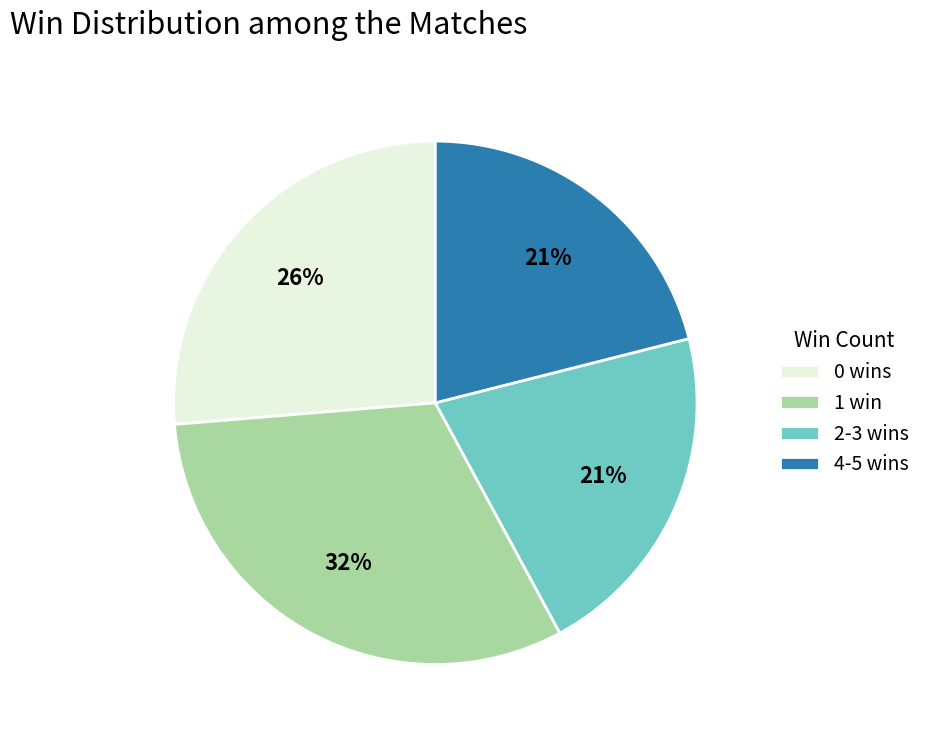

To the nearest percent, what percentage of the pie is 0 wins?

26%